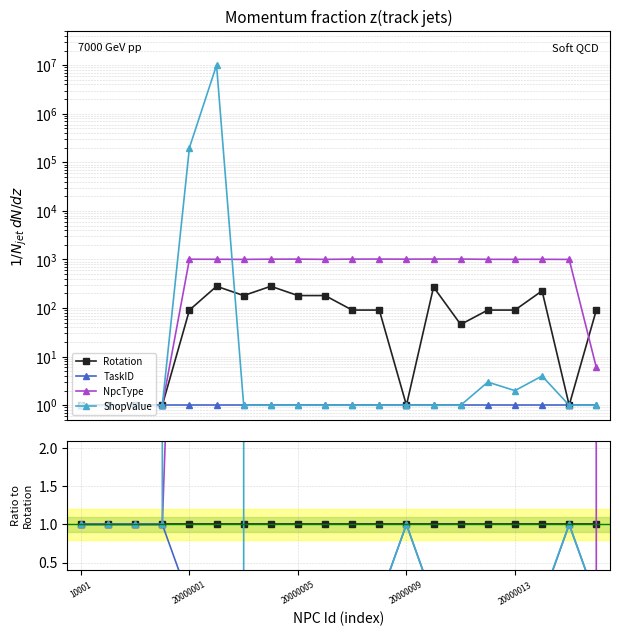

Which category has the lowest value in the Rotation series?

10001